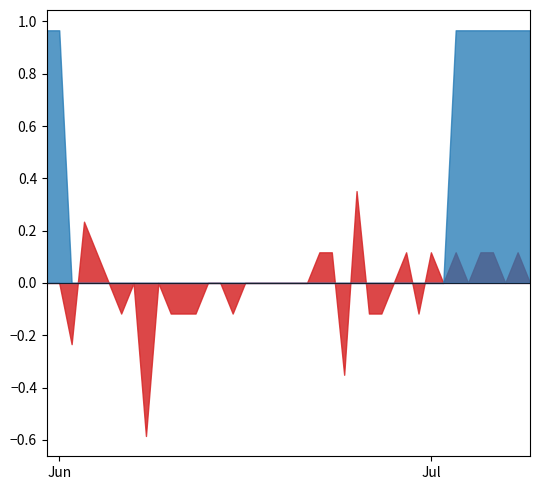

At which category does VS reach its first local peak?

29